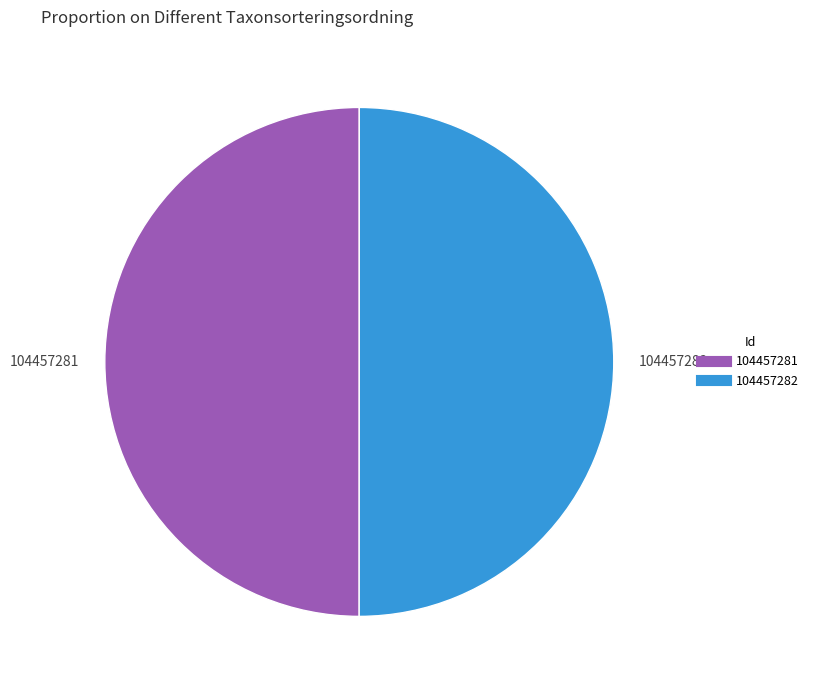

Do 104457281 and 104457282 together represent more than half of the pie?

Yes